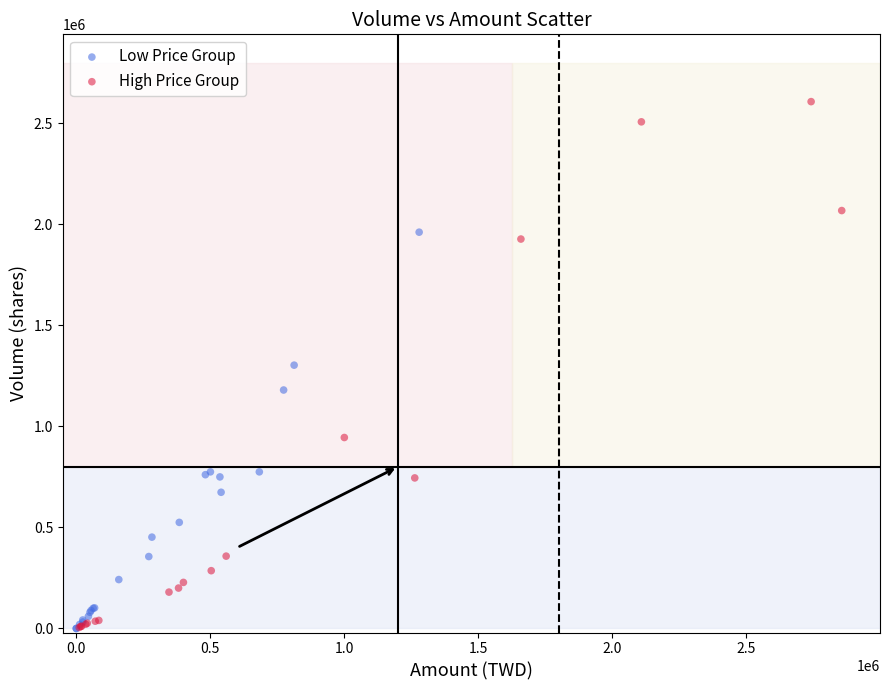

What are all the series names shown in the legend?

Low Price Group, High Price Group